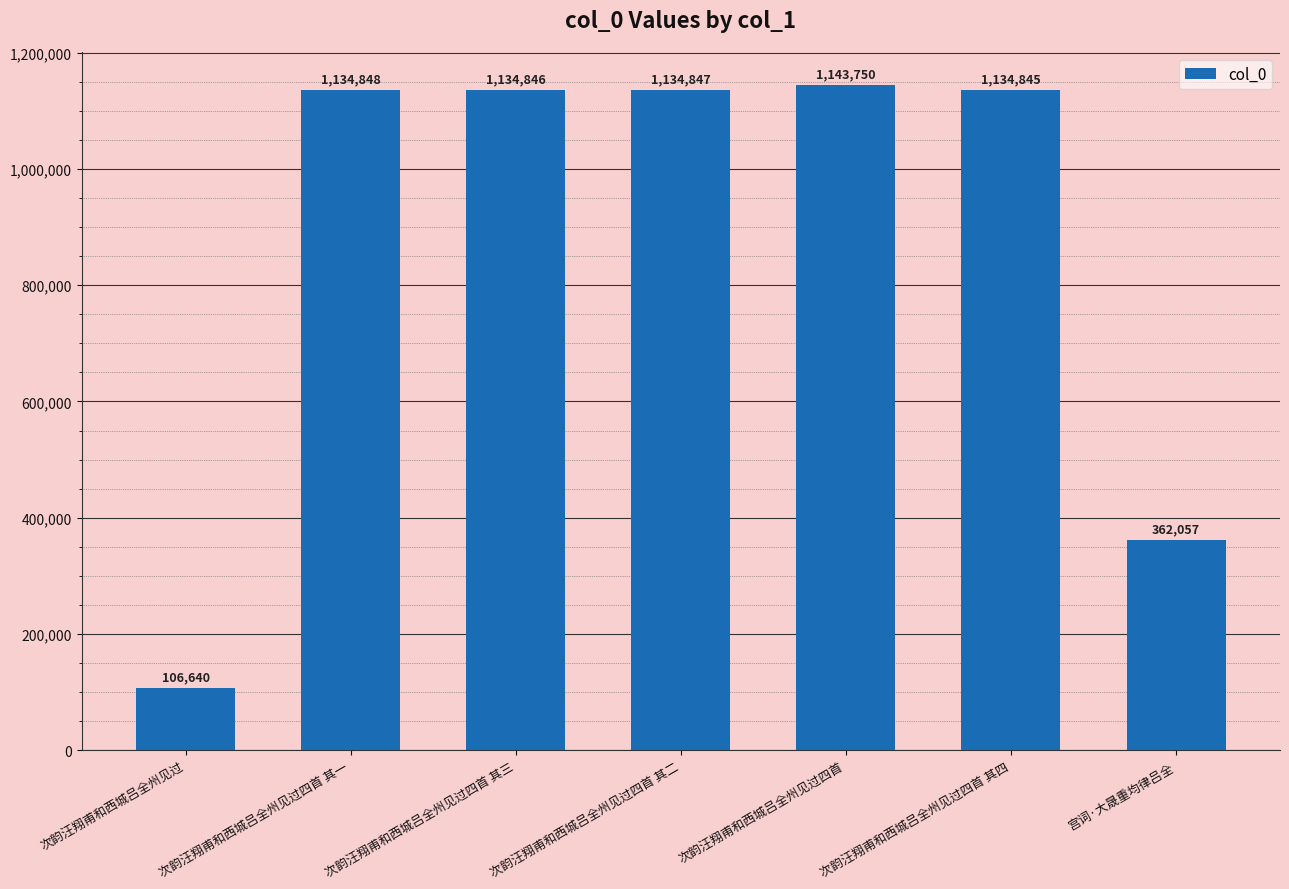

Where is the data nearest to the value 625195?

宫词·大晟重均律吕全